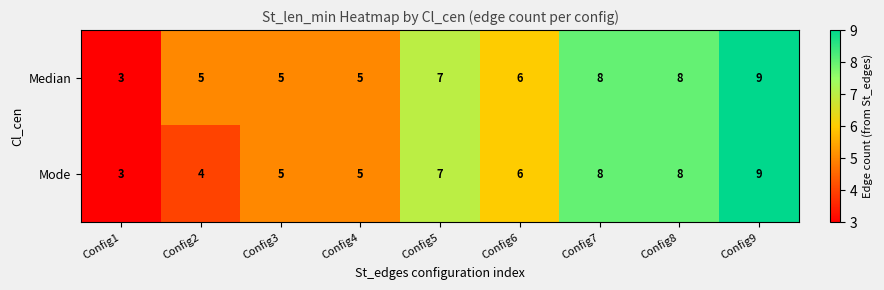

Reading left to right, transcribe all the data shown in this chart.

Median: 3	5	5	5	7	6	8	8	9
Mode: 3	4	5	5	7	6	8	8	9